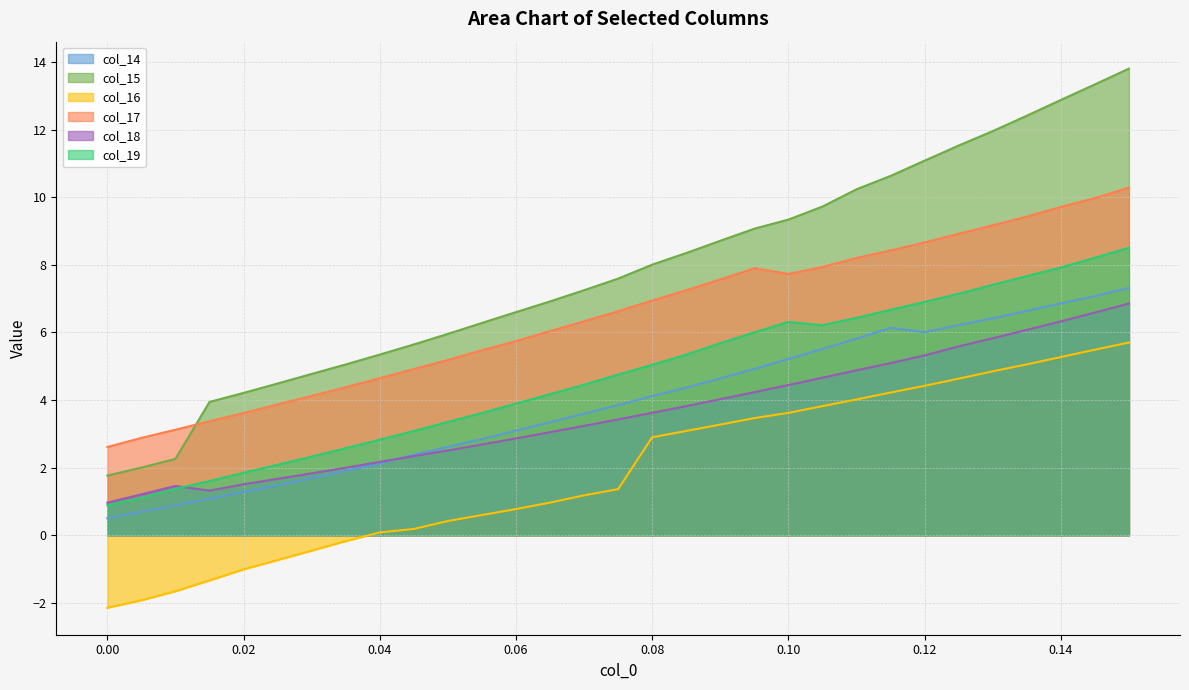

Rank the series by their maximum value, from lowest to highest.

col_16, col_18, col_14, col_19, col_17, col_15